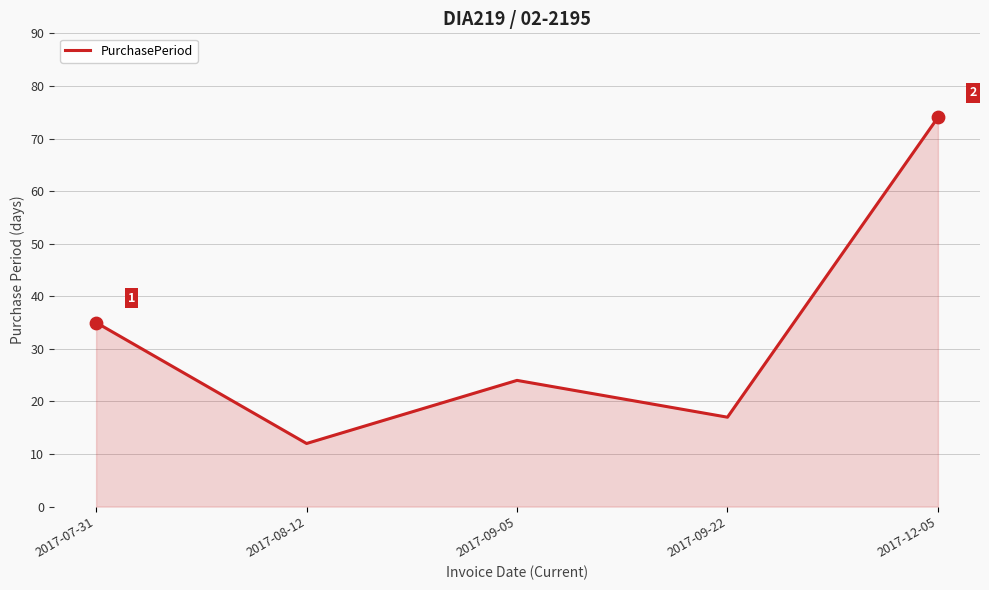

What is the ratio of the value at 2017-08-12 to the value at 2017-07-31?

0.3